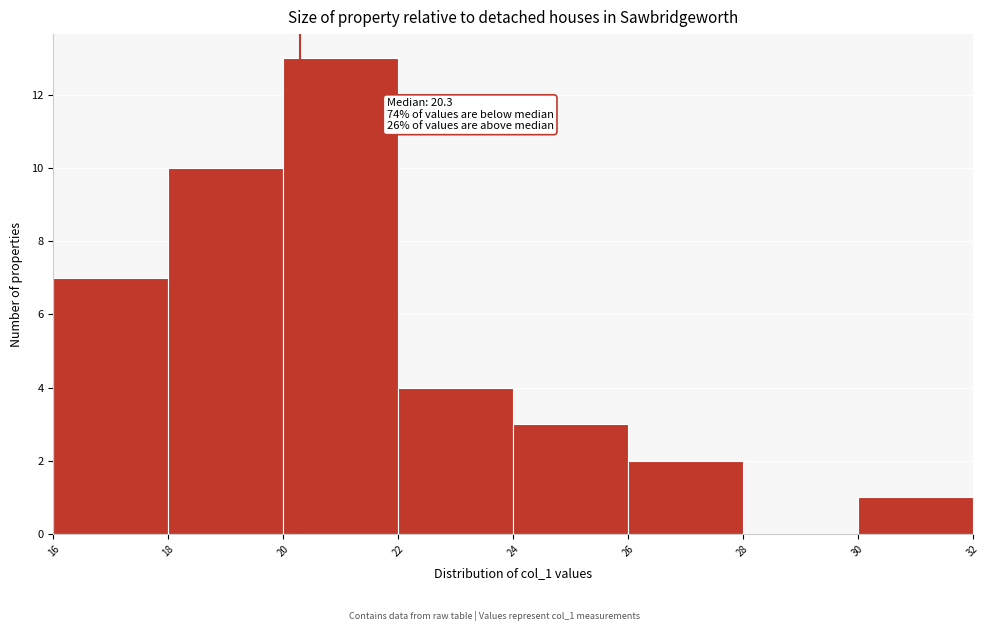

Which range on the x-axis has the tallest bar?

20 to 22